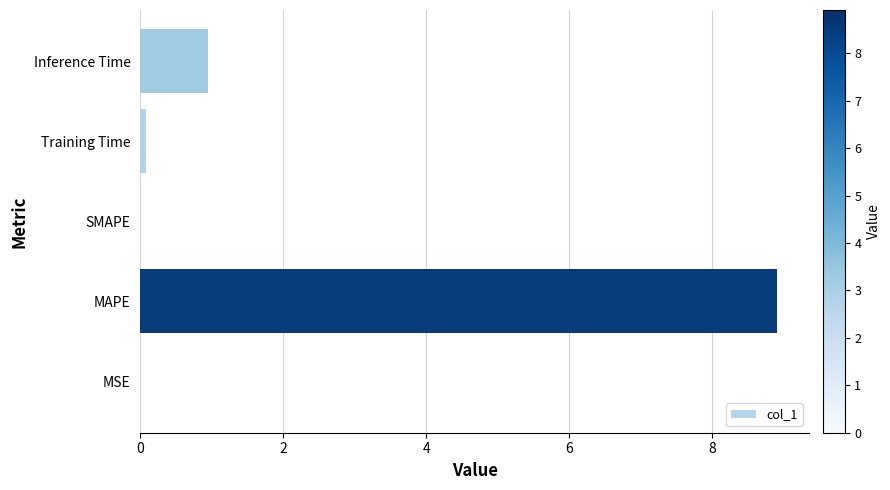

Does the chart contain stacked bars?

No